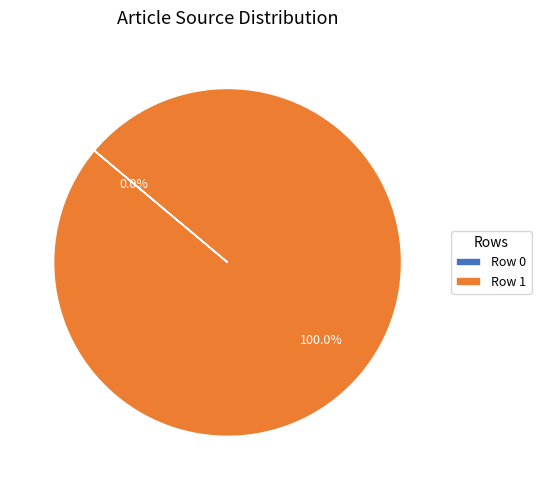

True or false: Row 0 accounts for 14% of the total.

False